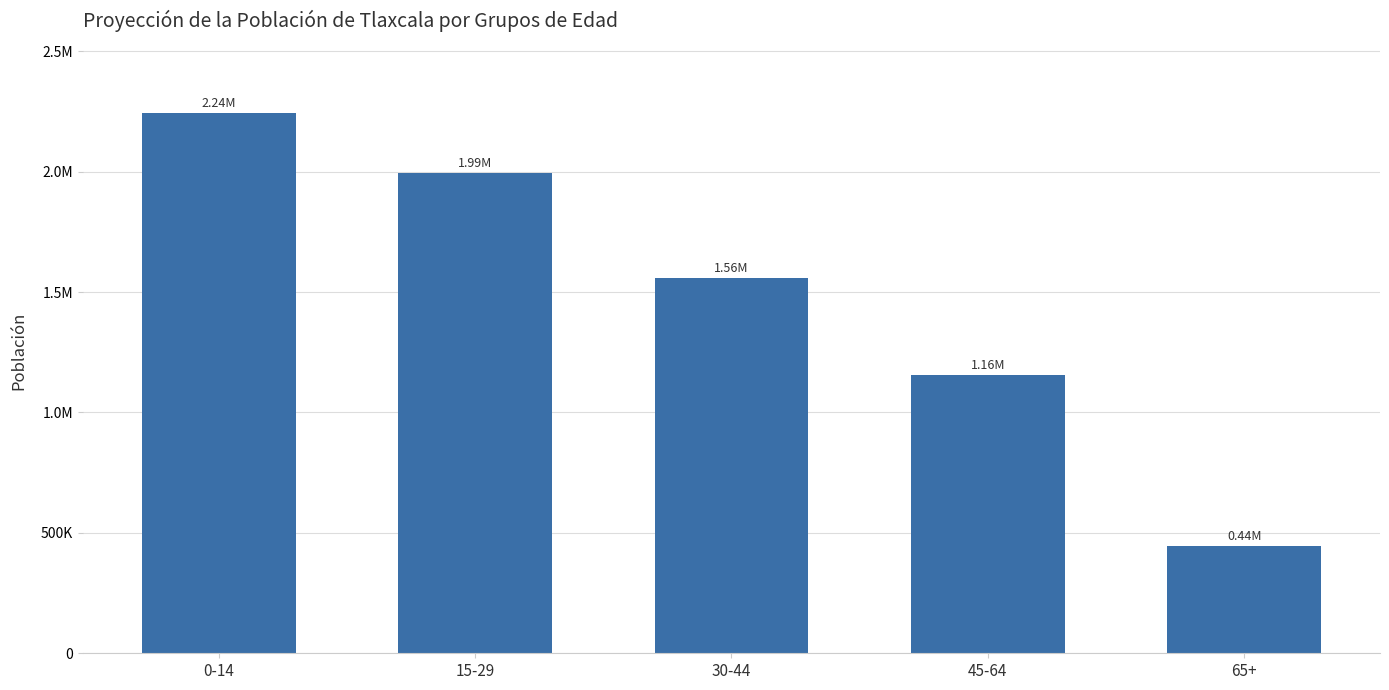

Does the chart contain any negative values?

No